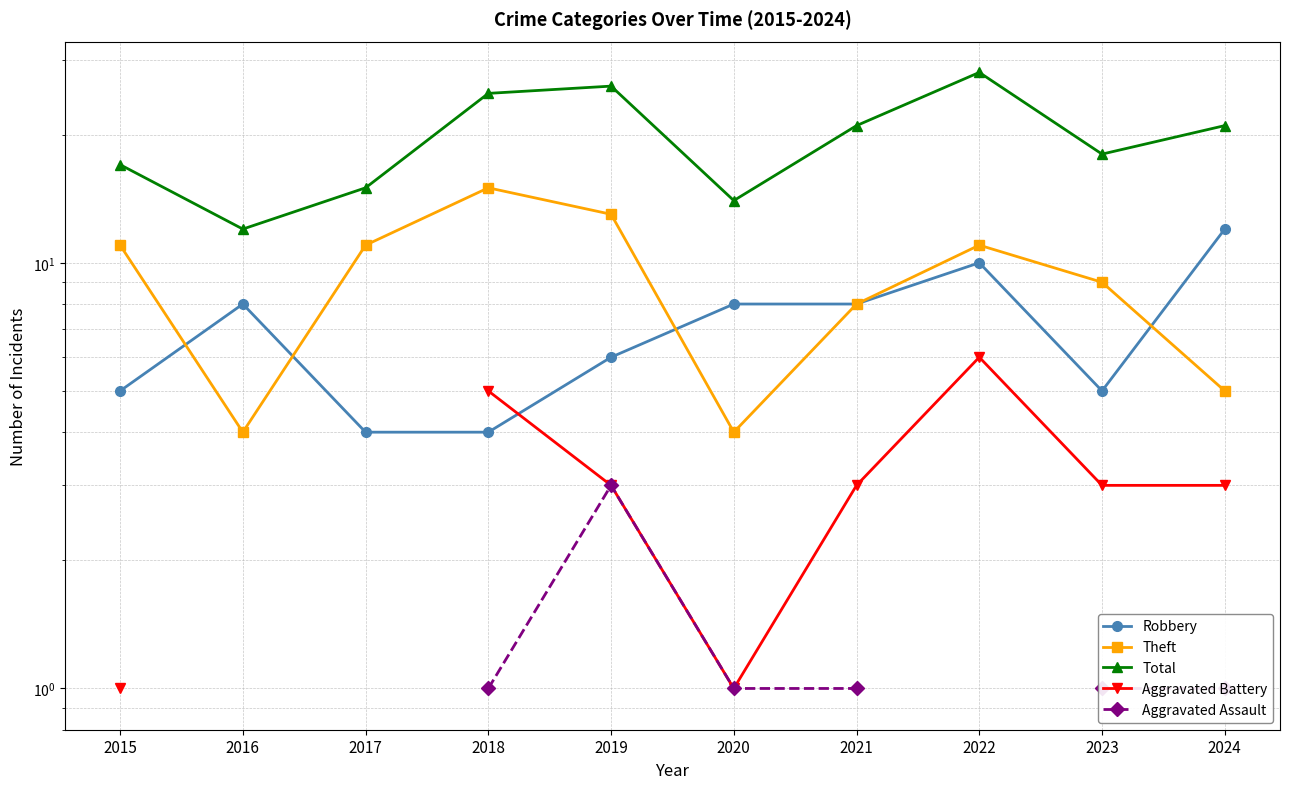

What is the difference between the highest and lowest values at 2021?

20.0